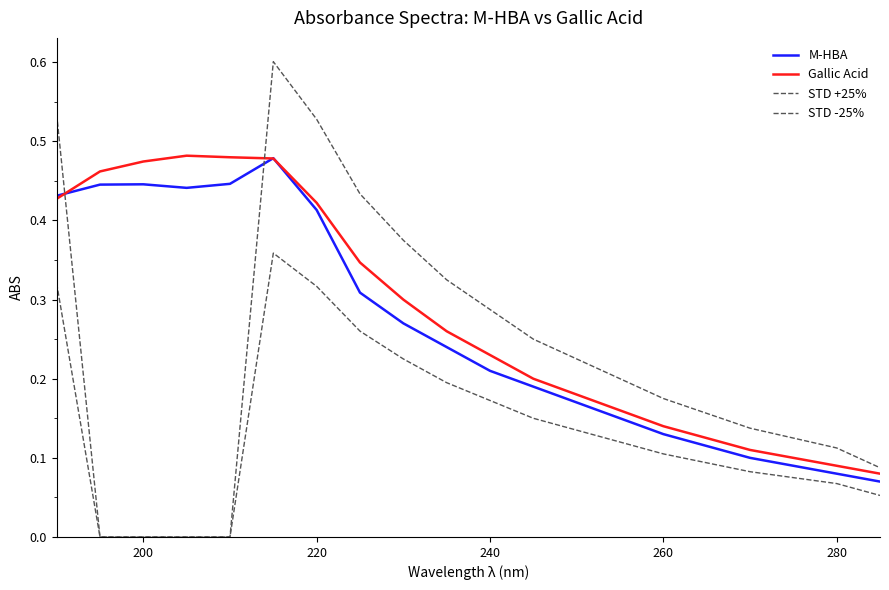

Does the chart display data point markers on the line(s)?

No